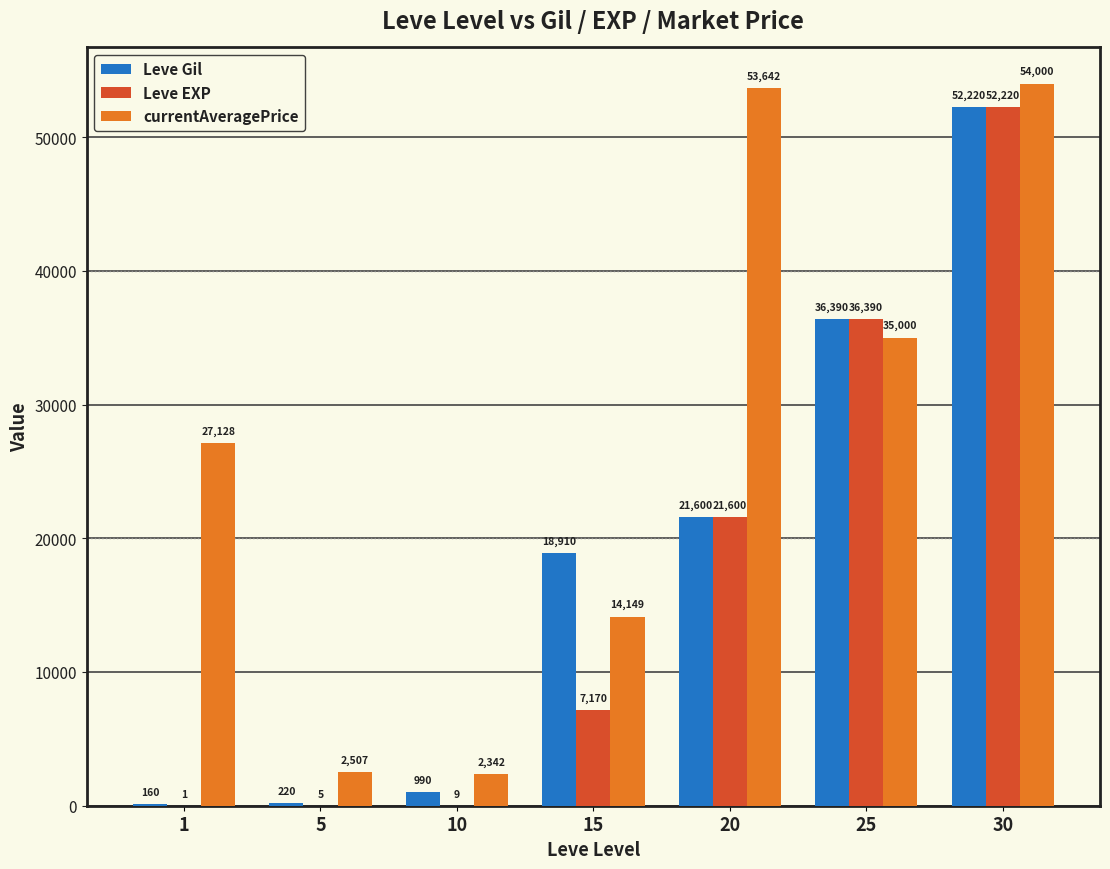

What is the total value across all series at 15?

40229